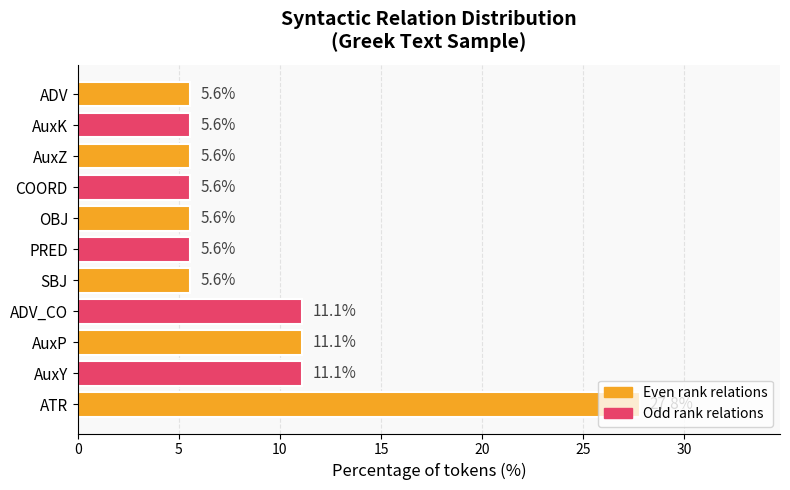

What is the difference between the second highest and minimum values?

5.6